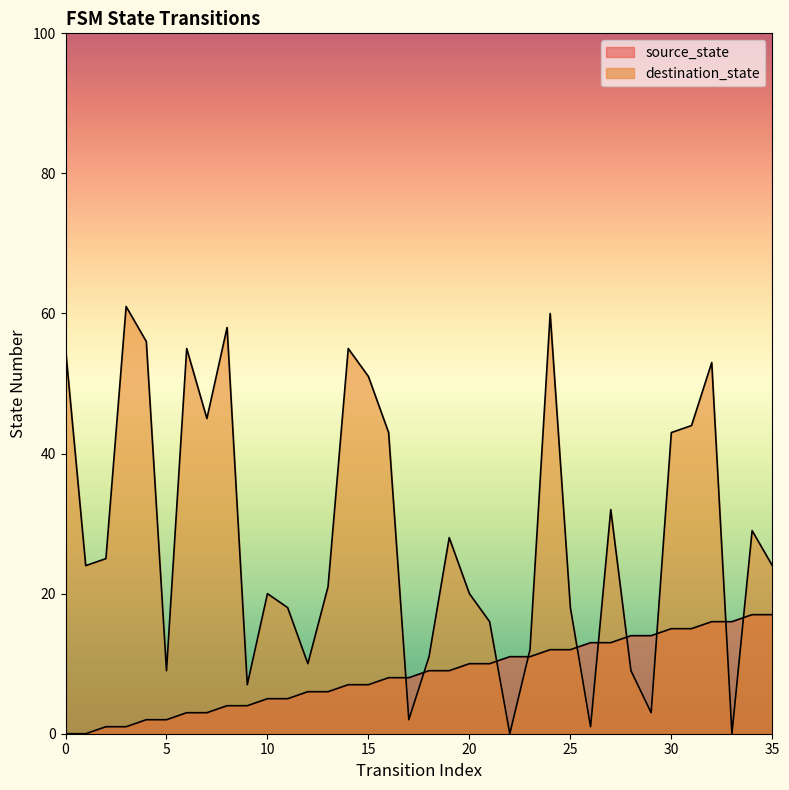

Reading left to right, transcribe all the data shown in this chart.

source_state: 0	0	1	1	2	2	3	3	4	4	5	5	6	6	7	7	8	8	9	9	10	10	11	11	12	12	13	13	14	14	15	15	16	16	17	17
destination_state: 55	24	25	61	56	9	55	45	58	7	20	18	10	21	55	51	43	2	11	28	20	16	0	12	60	18	1	32	9	3	43	44	53	0	29	24